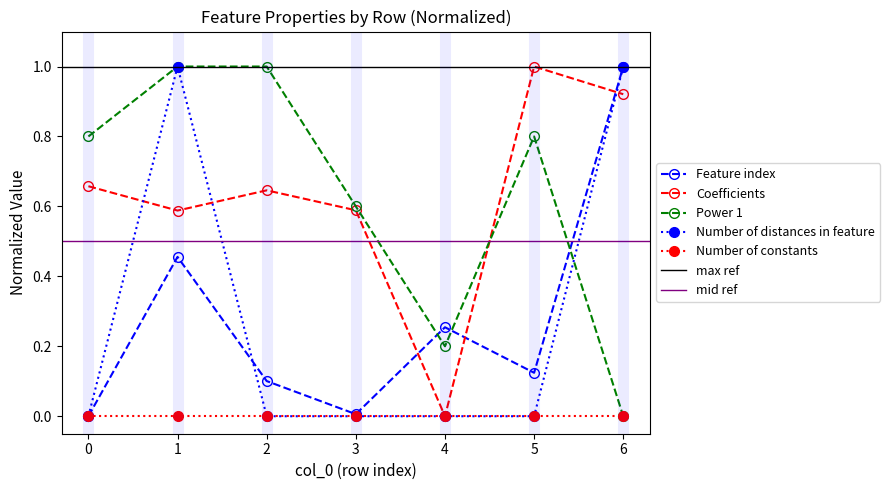

Reading left to right, transcribe all the data shown in this chart.

Feature index: 0=0.0	1=0.5	2=0.1	3=0.0	4=0.3	5=0.1	6=1.0
Coefficients: 0=0.7	1=0.6	2=0.6	3=0.6	4=0.0	5=1.0	6=0.9
Power 1: 0=0.8	1=1.0	2=1.0	3=0.6	4=0.2	5=0.8	6=0.0
Number of distances in feature: 0=0.0	1=1.0	2=0.0	3=0.0	4=0.0	5=0.0	6=1.0